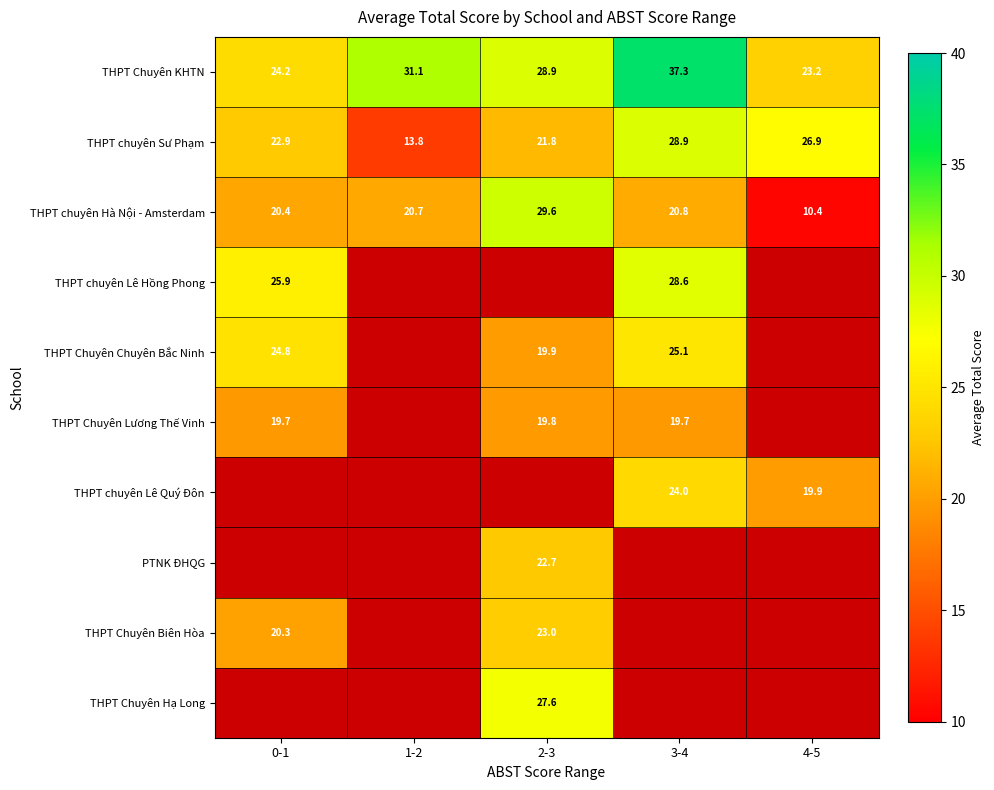

What is the approximate value of THPT chuyên Sư Phạm at 1-2?

13.8